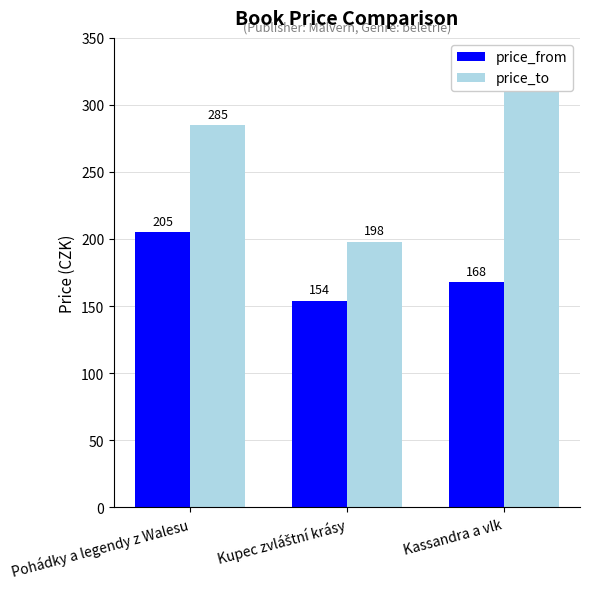

Count the price_from values in the range 154 to 205.

3